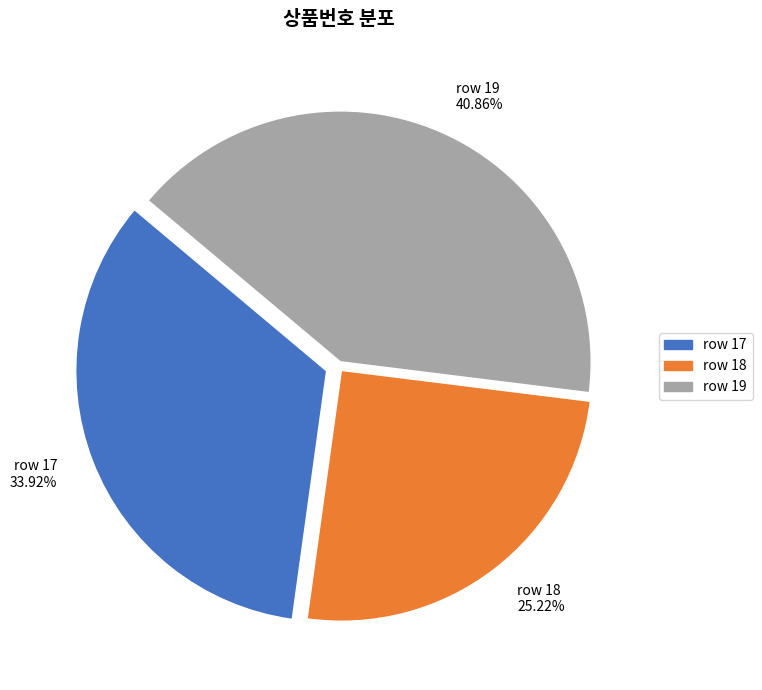

Count the number of slices in the pie.

3